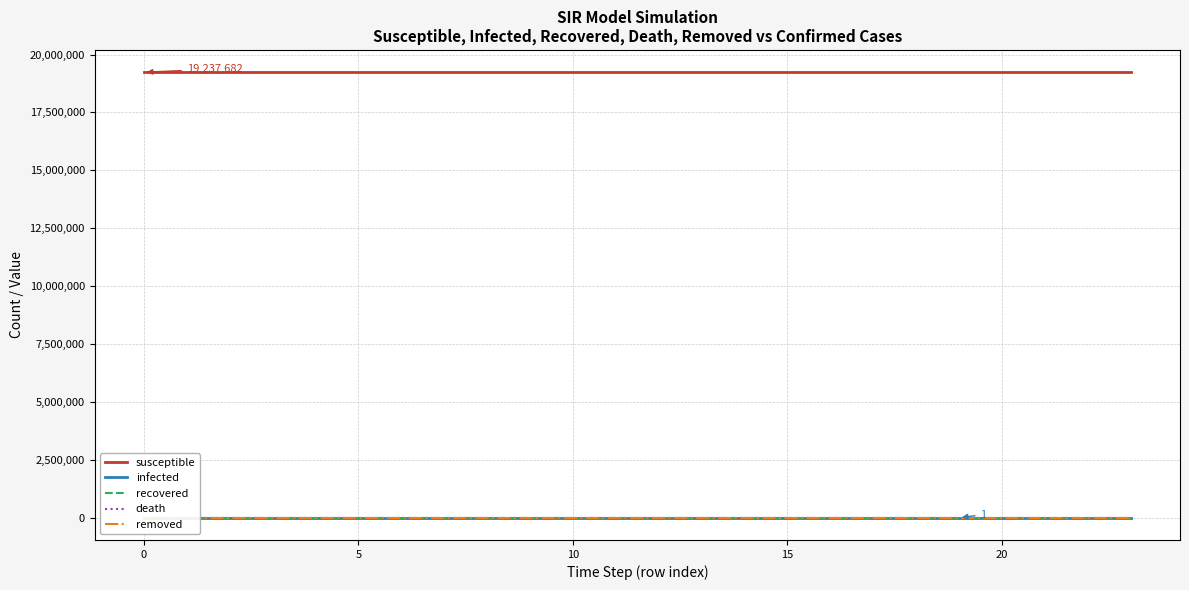

Rank the series at 7 from lowest to highest value.

infected, recovered, death, removed, susceptible